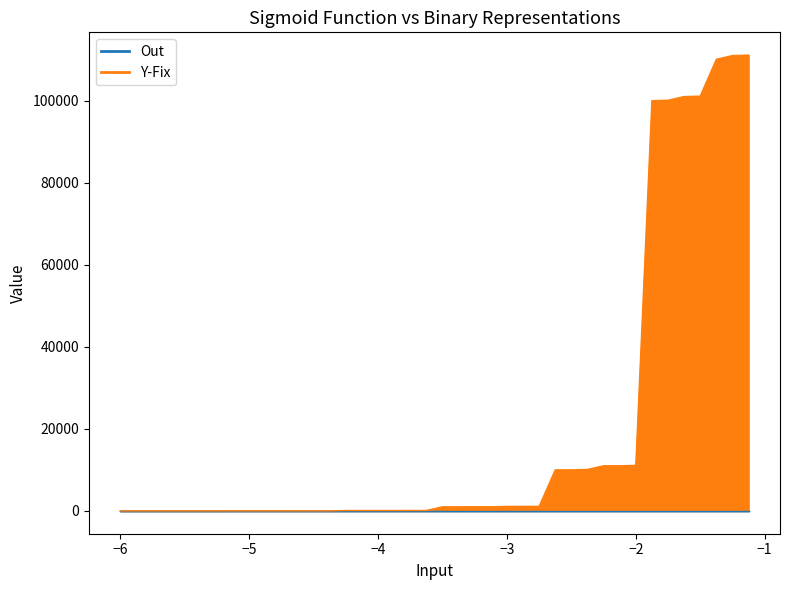

At -5.75, list the series in order from largest to smallest.

Y-Fix, Out